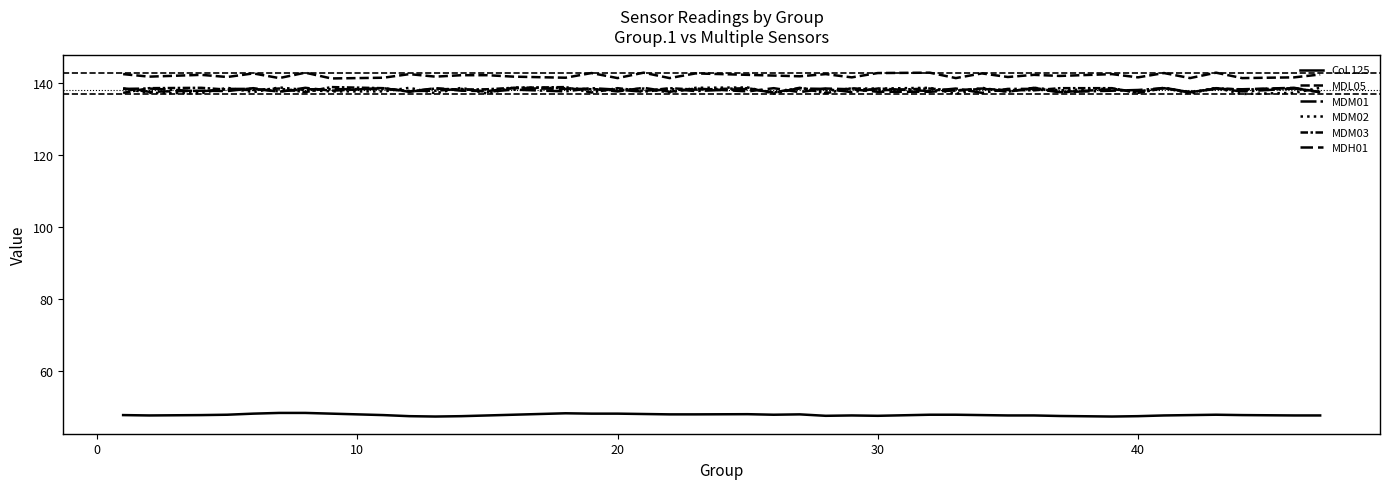

Which series has the widest spread of values?

MDM02